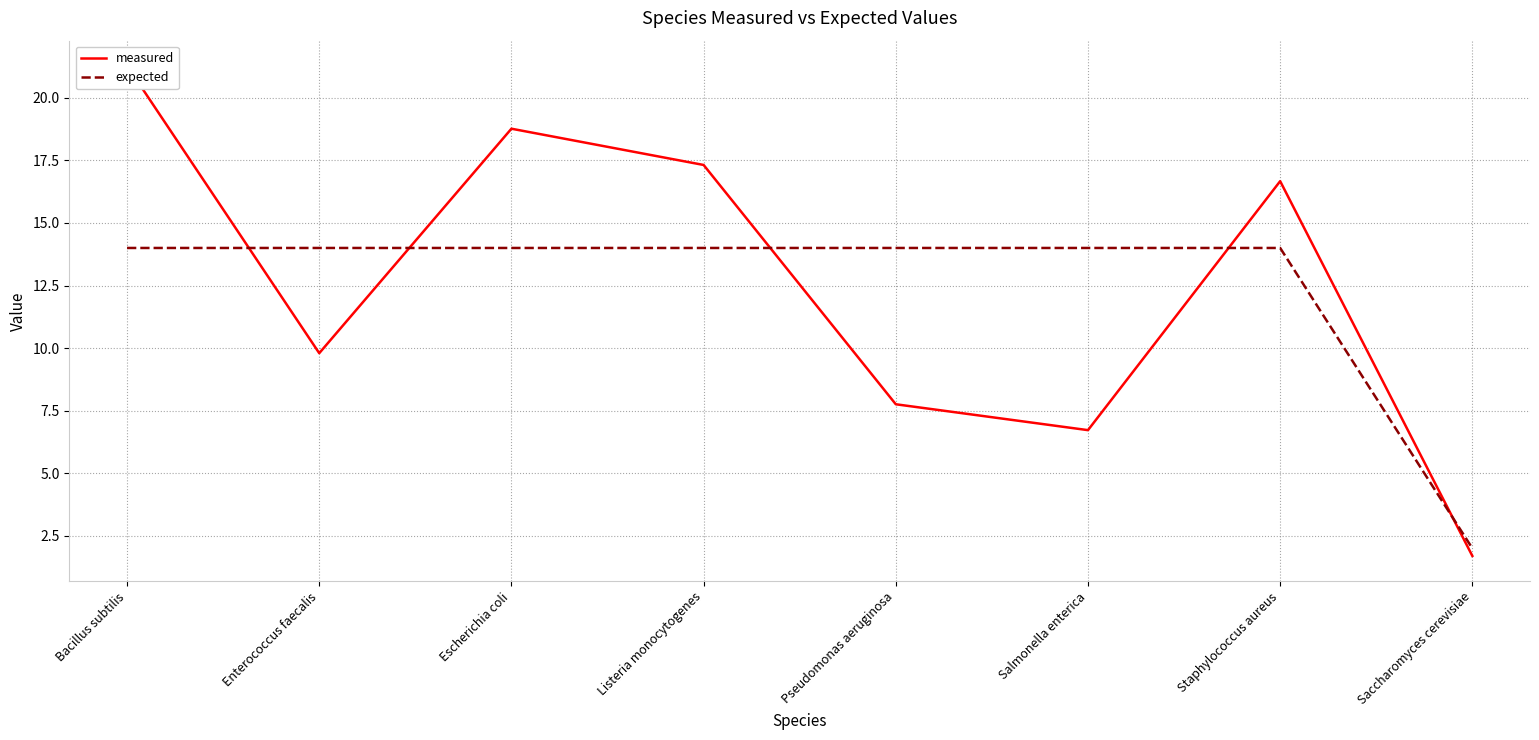

What is the difference between the highest and lowest values at Pseudomonas aeruginosa?

6.2